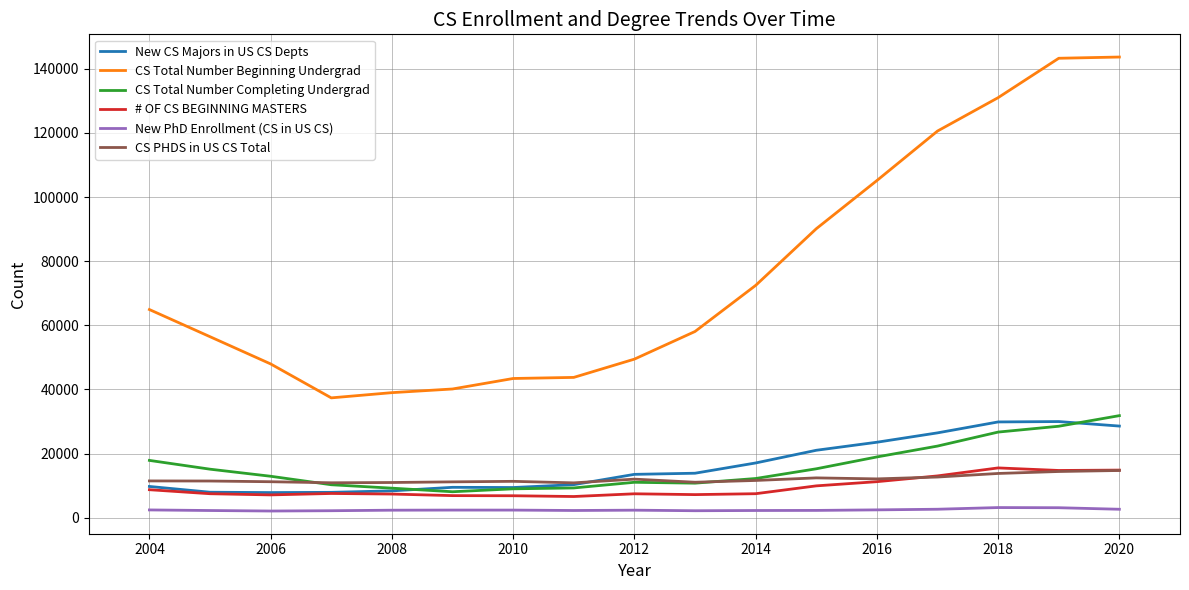

Which series has the largest total across all categories?

CS Total Number Beginning Undergrad